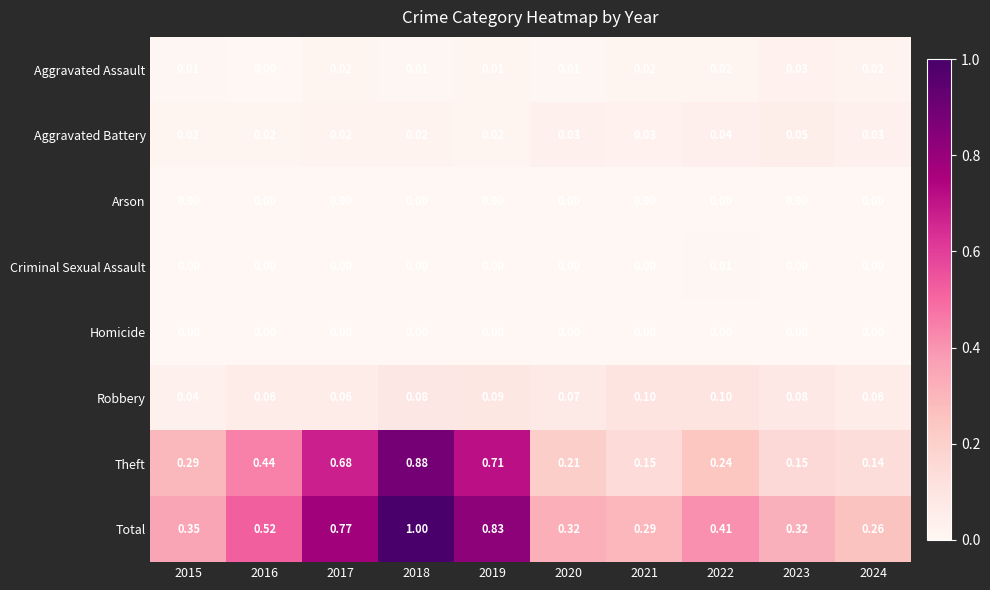

Between 2016 and 2023, which series saw the biggest shift?

Theft